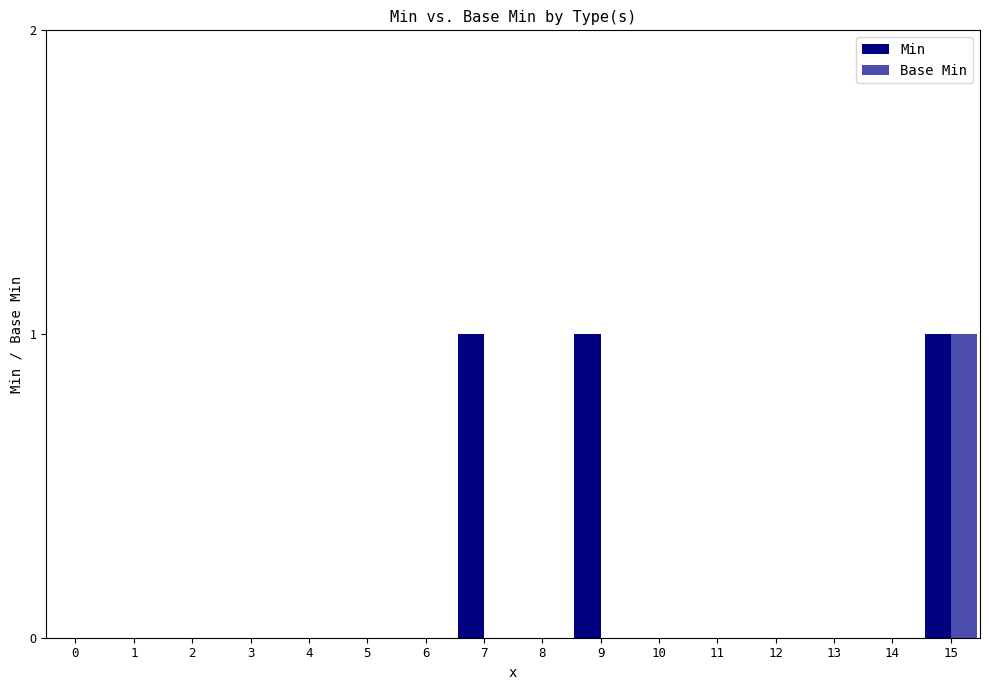

Count the Min values in the range 0 to 1.

16